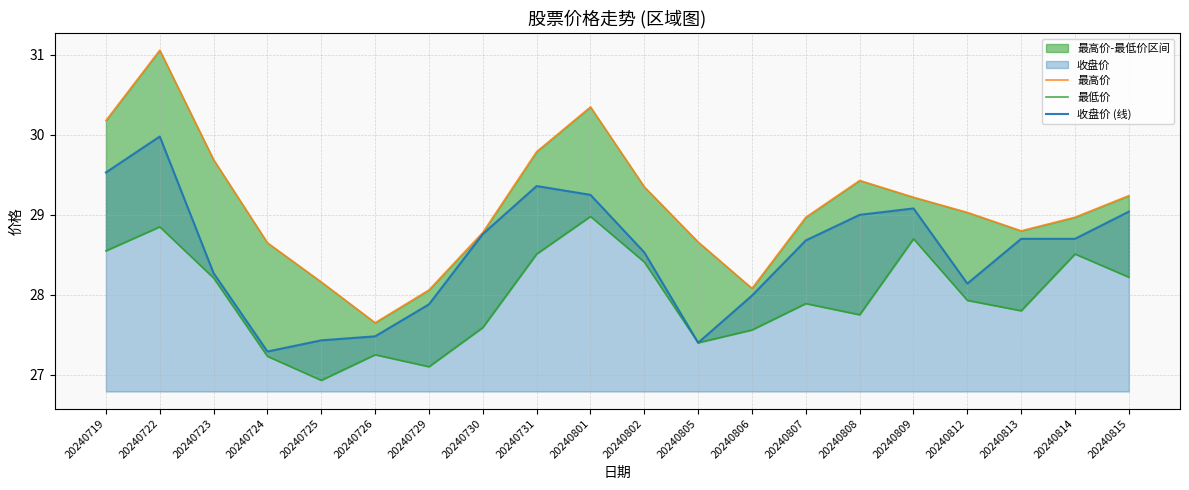

Which has a higher value, 20240726 or 20240808?

20240808